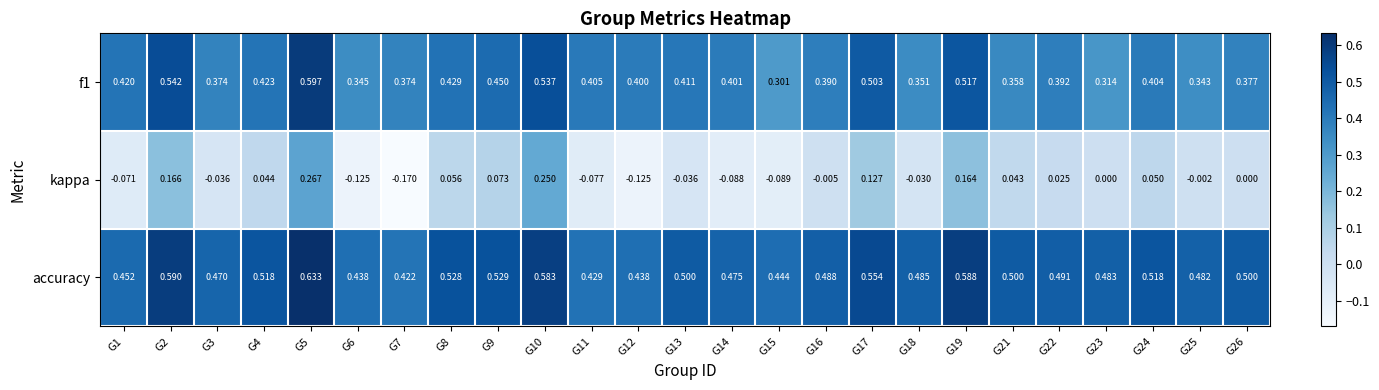

Which series has the largest total across all categories?

accuracy